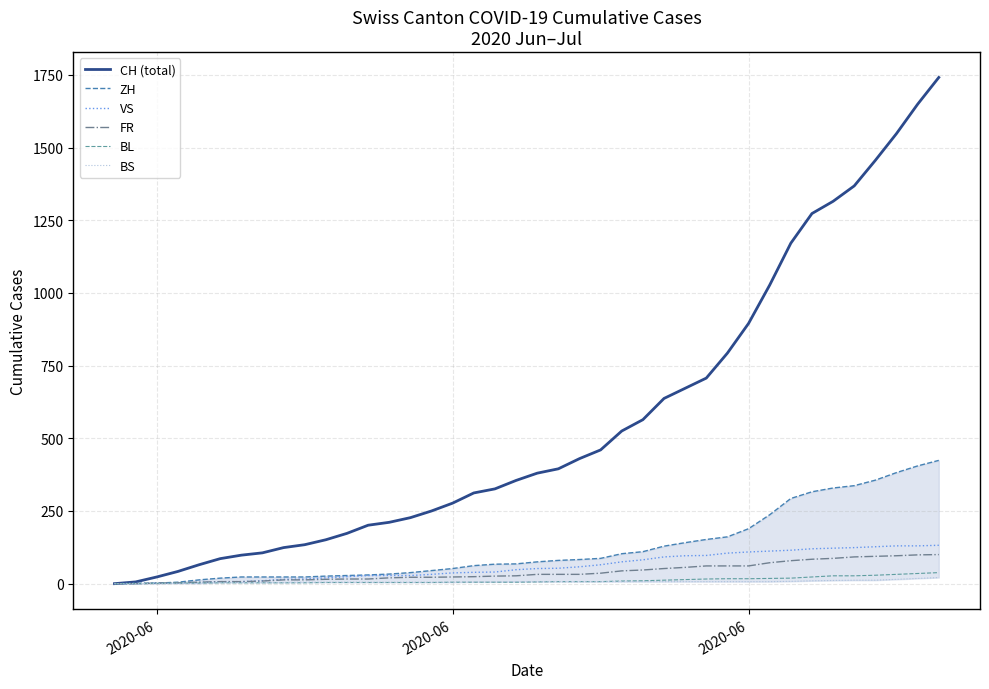

What are all the series names shown in the legend?

CH (total), ZH, VS, FR, BL, BS